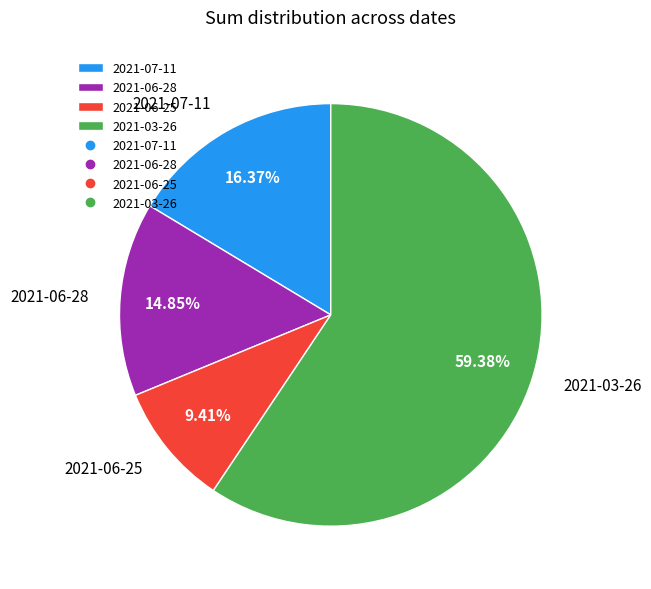

Which slice is the smallest?

2021-06-25